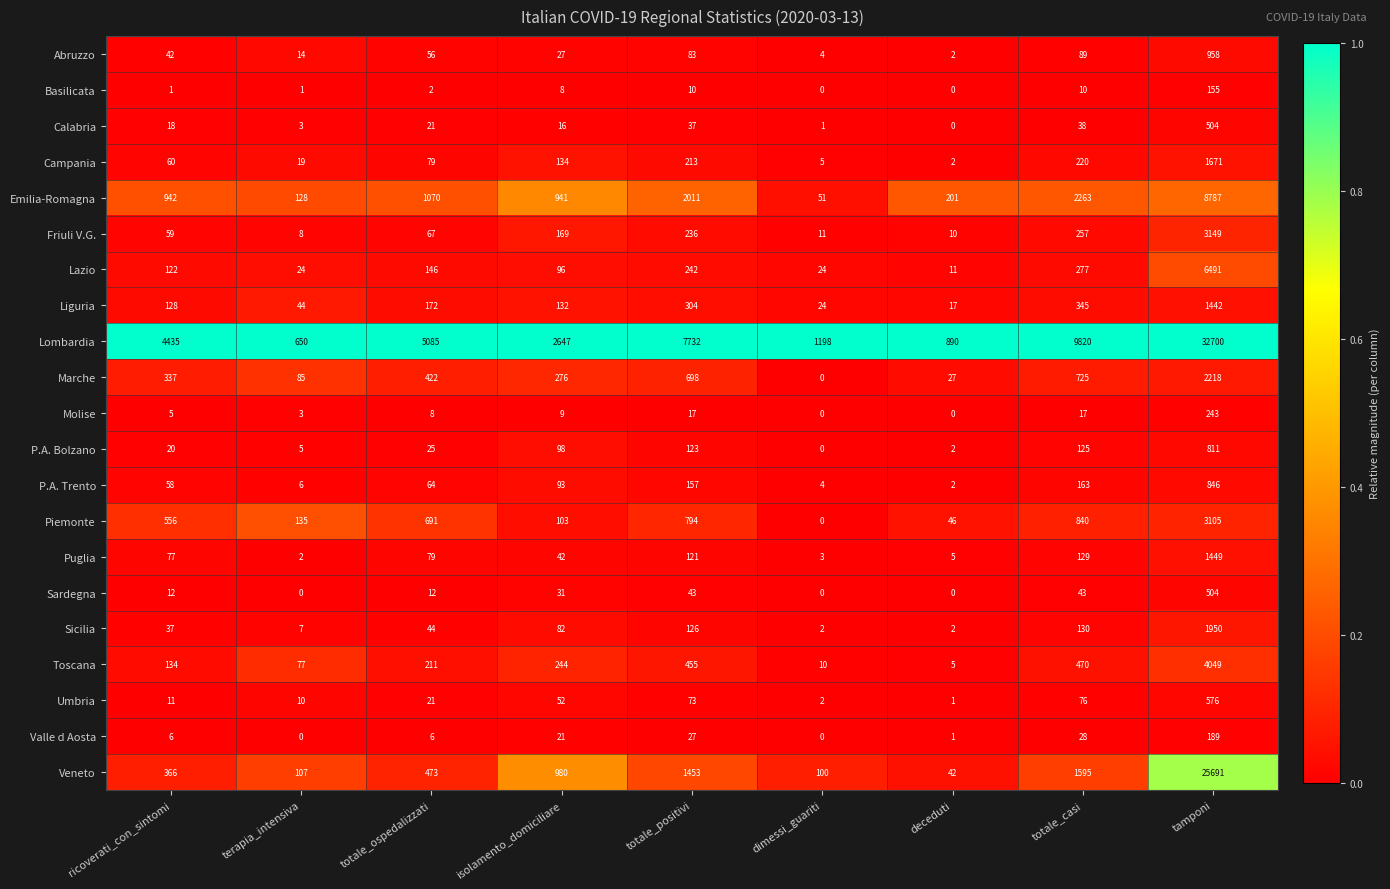

The value of P.A. Trento at totale_casi is 163. True or false?

True